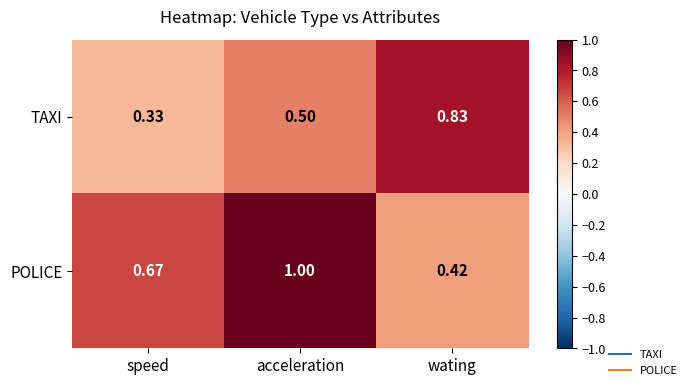

At which category is the sum across all series the highest?

acceleration